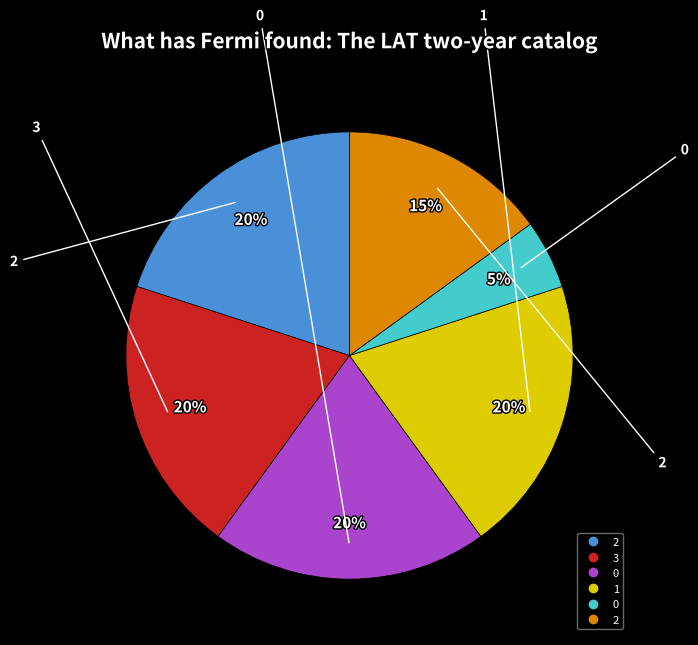

Is there any slice that represents more than half of the pie?

No